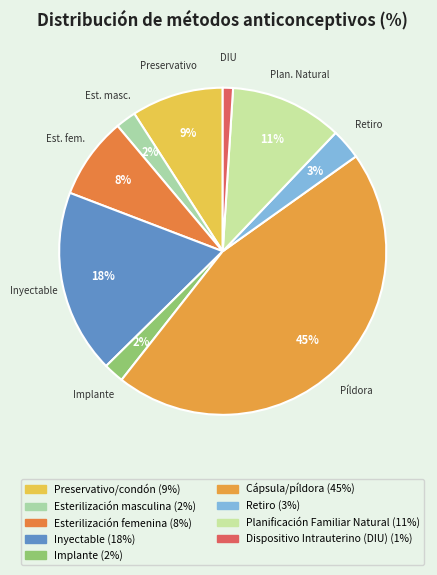

How many segments does this pie chart have?

9